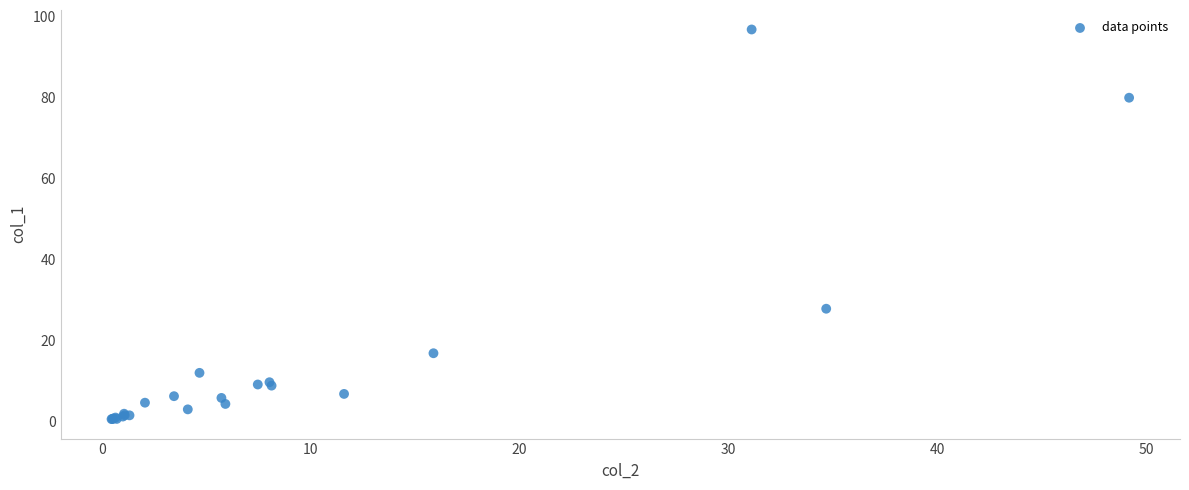

What Y value in the scatter plot is closest to 48?

27.8